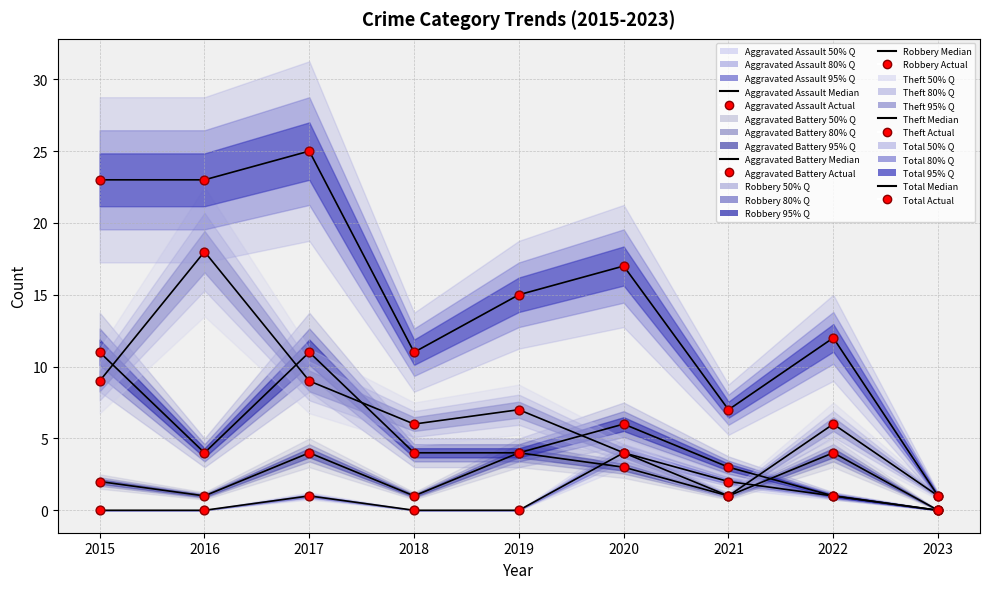

Which series reaches the minimum Y coordinate?

Aggravated Assault